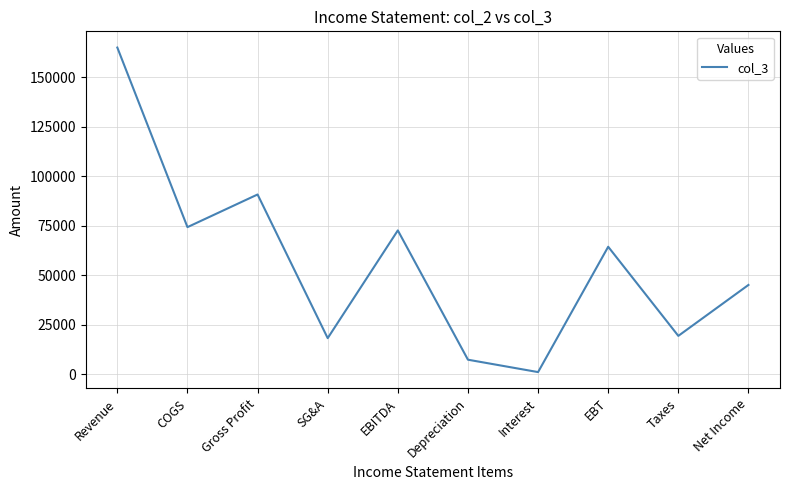

Which has a higher value, Depreciation or EBITDA?

EBITDA